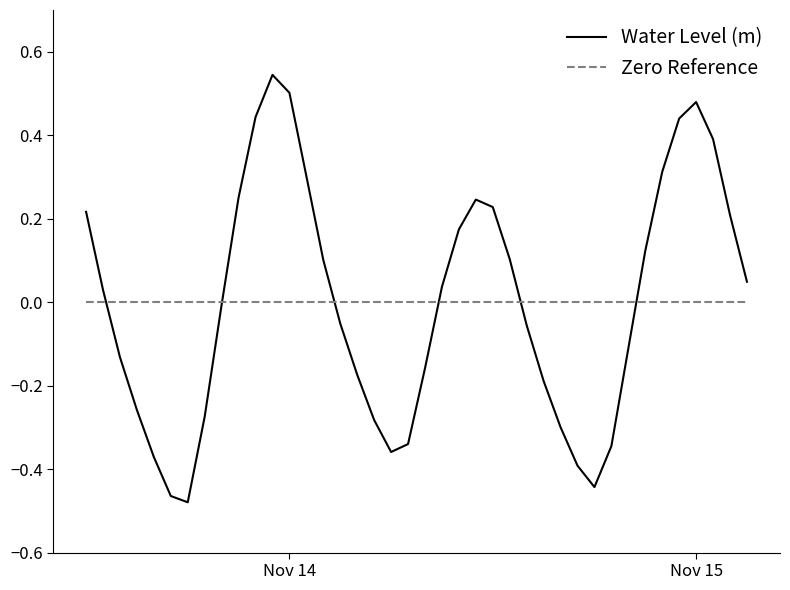

What are all the series names shown in the legend?

Water Level (m), Zero Reference